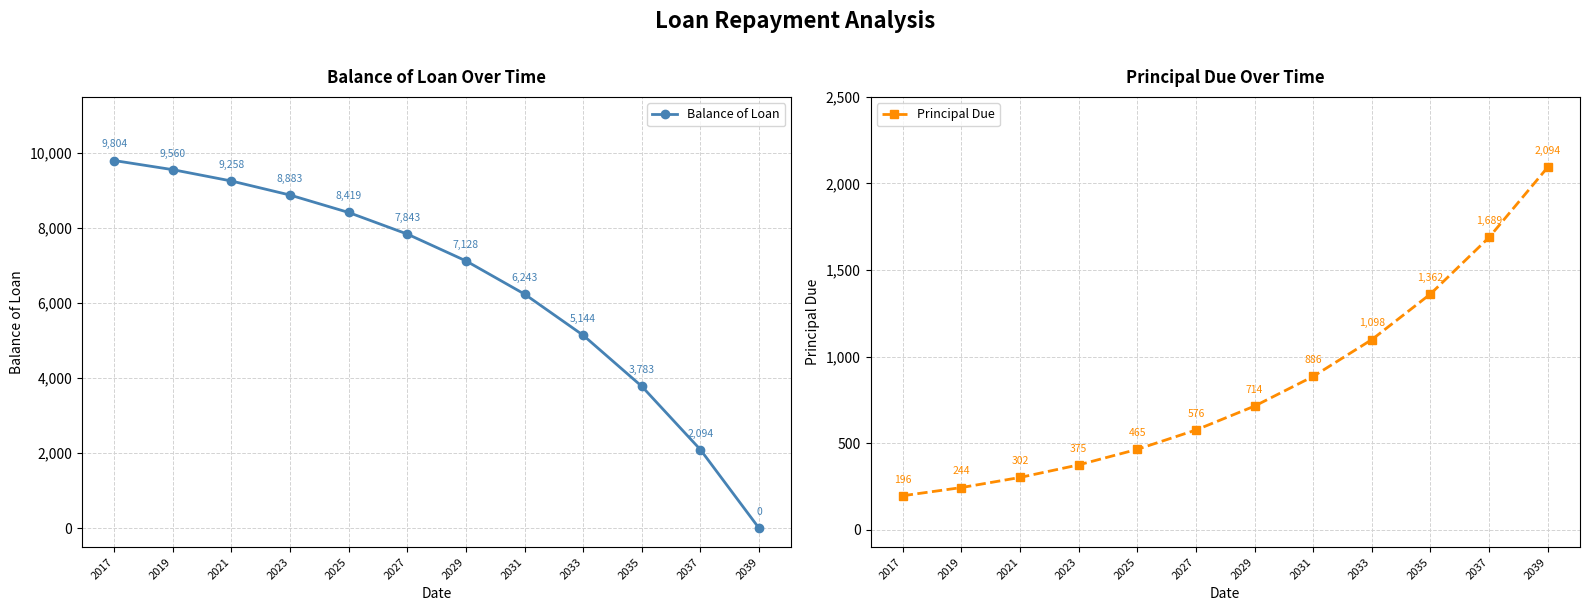

At how many categories does at least one series exceed 8693?

4